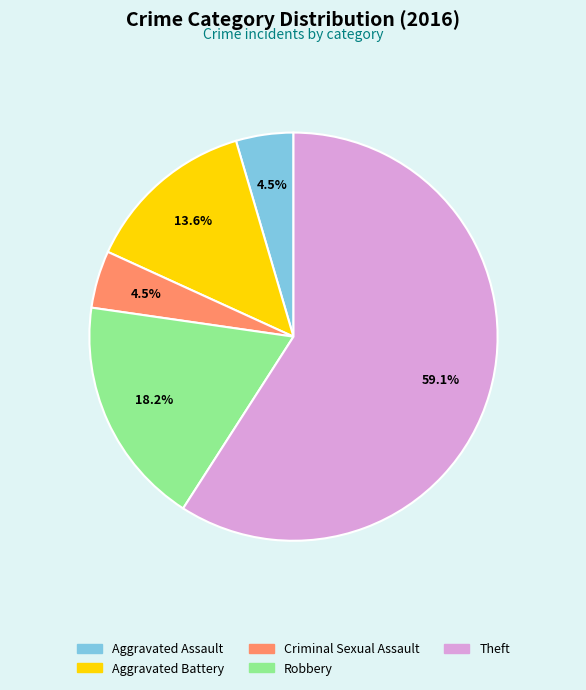

Combined, do Theft and Robbery account for over 50%?

Yes